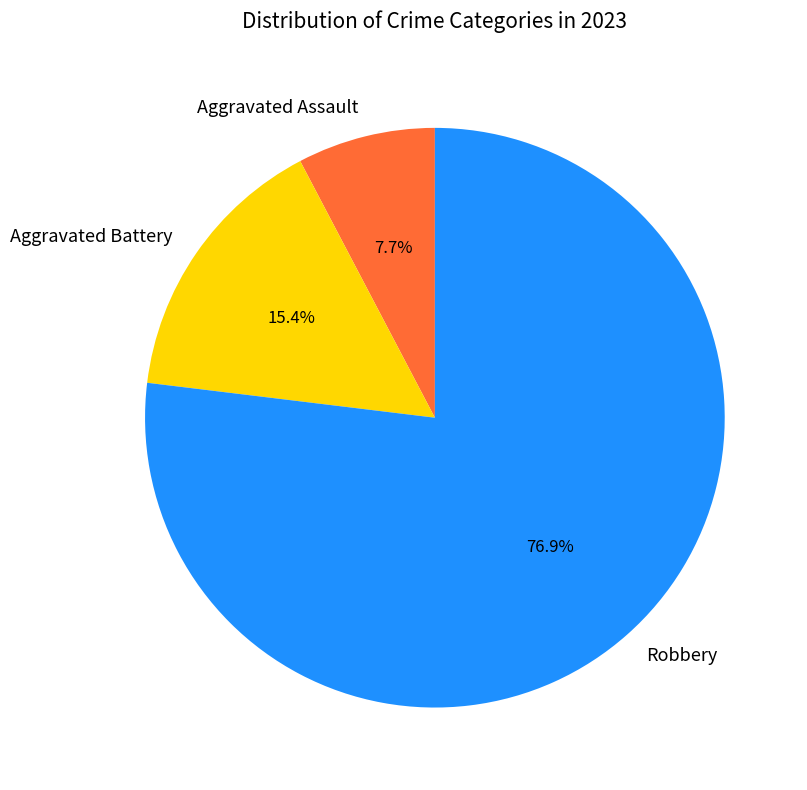

What is the largest slice in the pie chart?

Robbery